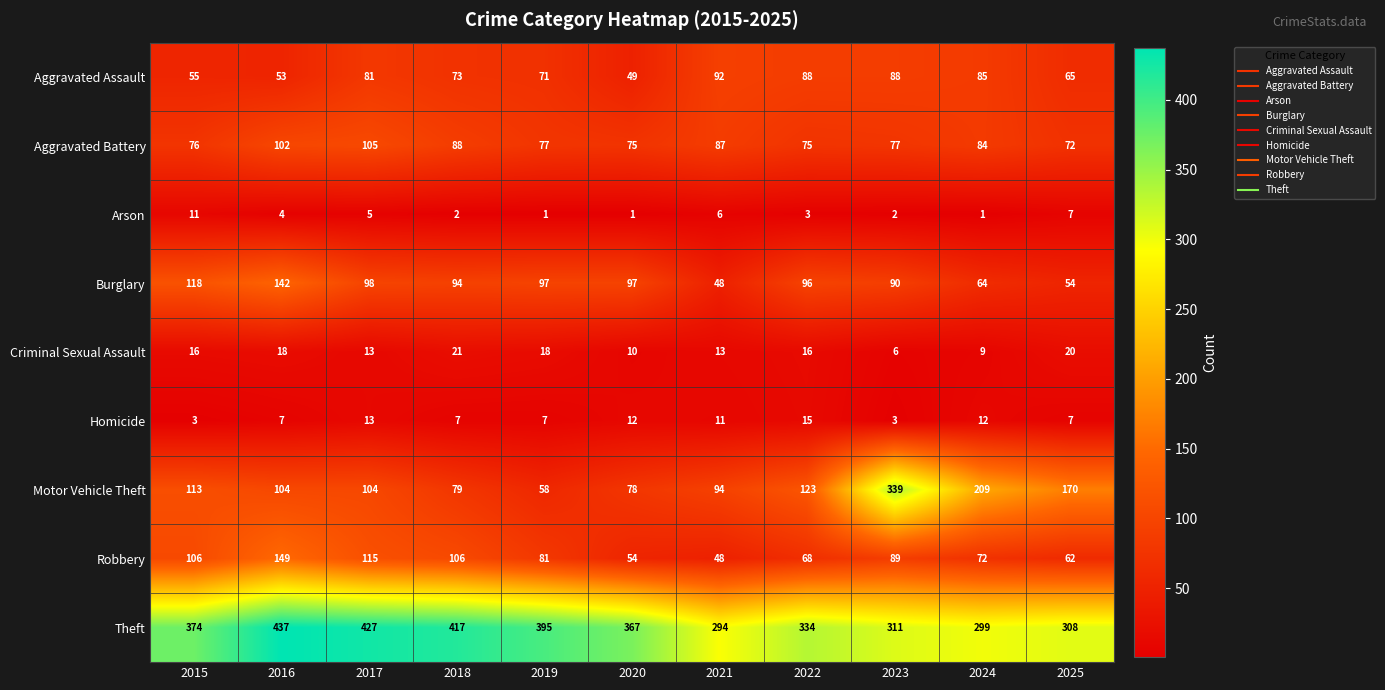

Count the number of data series in this chart.

9